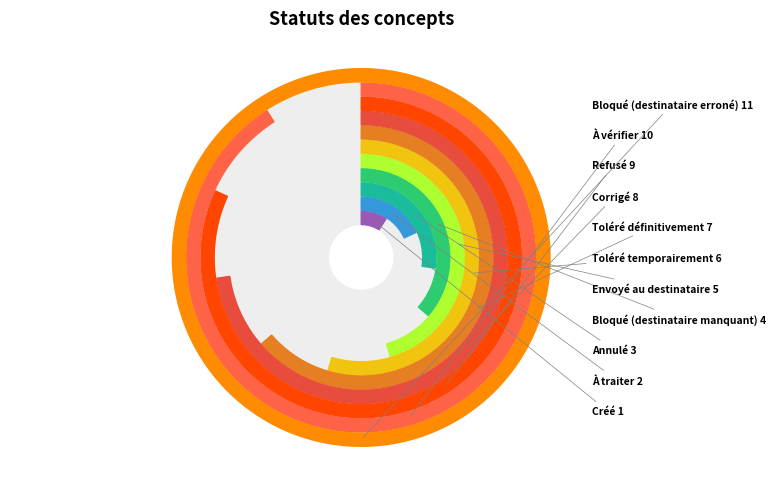

What is the ratio of the value at Bloqué (destinataire manquant) to the value at Toléré définitivement?

0.6